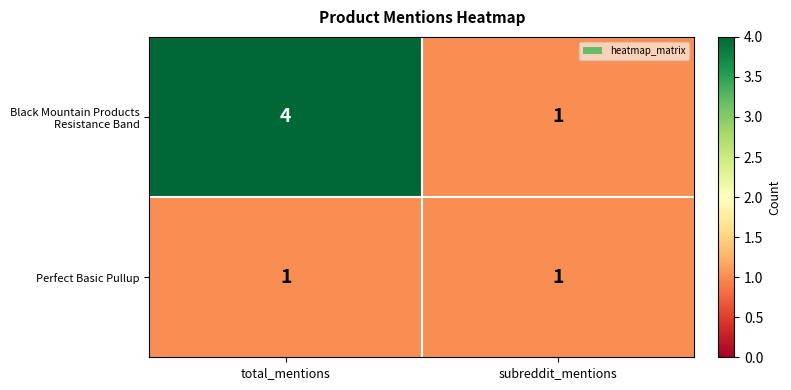

What is the smallest value displayed?

1